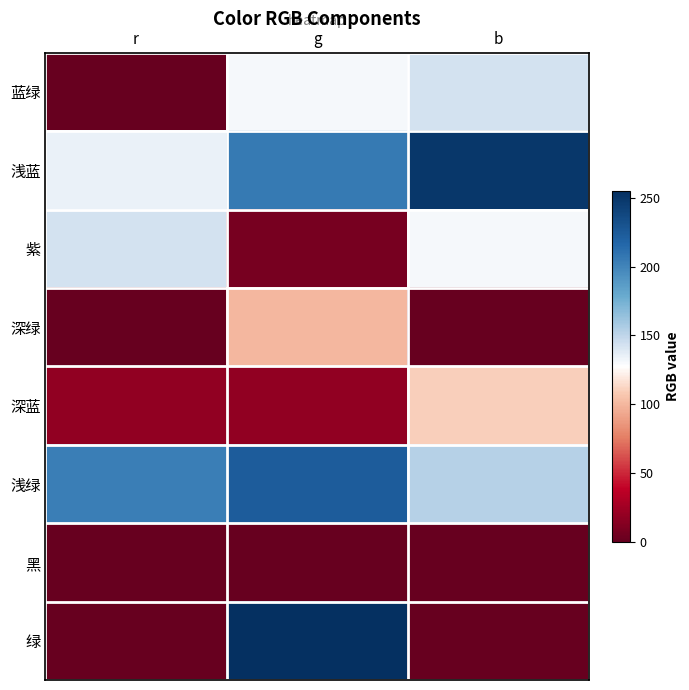

Which series changed the most between r and g?

绿